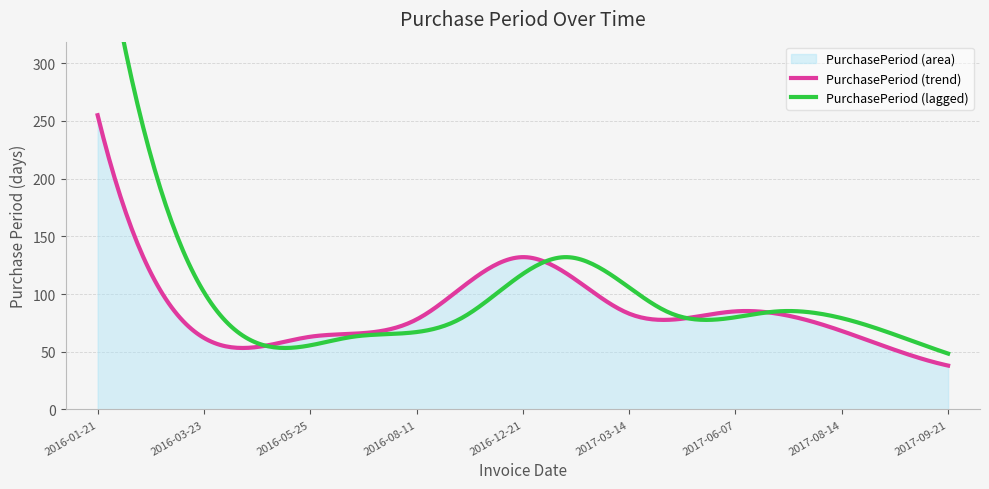

At which category does the chart reach its peak across all series?

2016-01-21